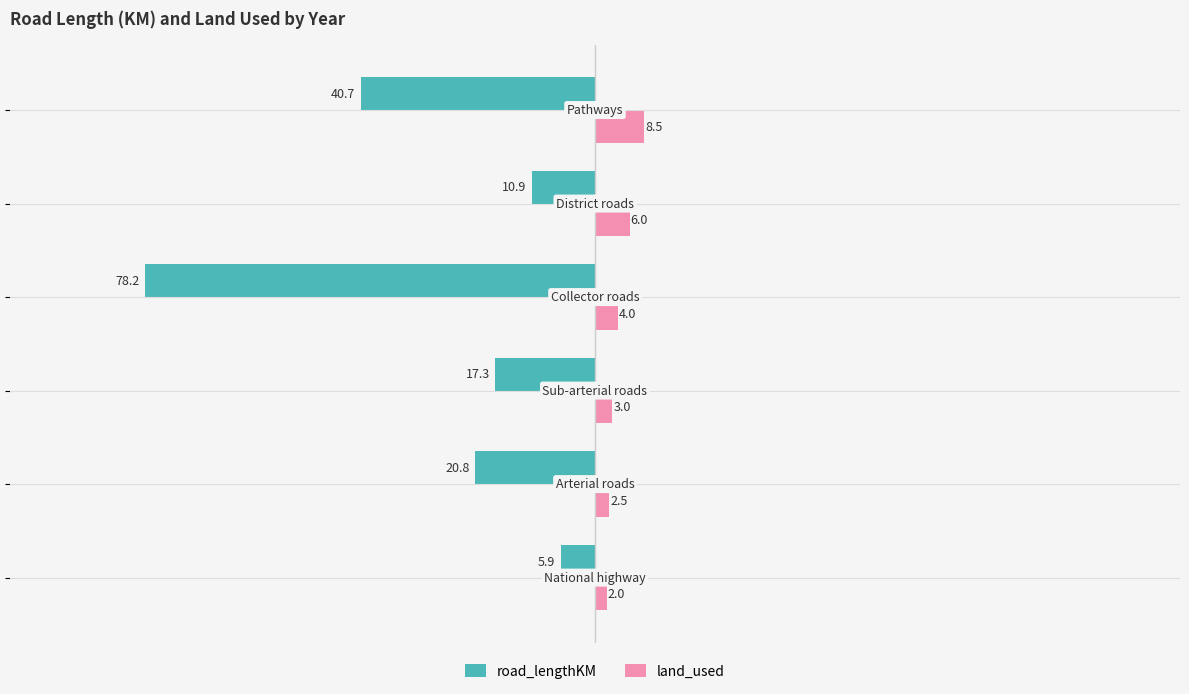

What is the average value of the land_used series?

4.3